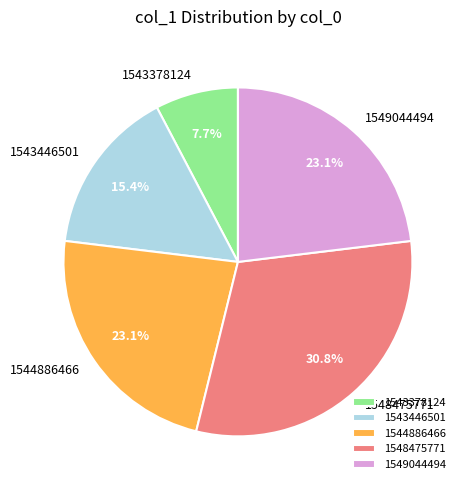

How many segments does this pie chart have?

5